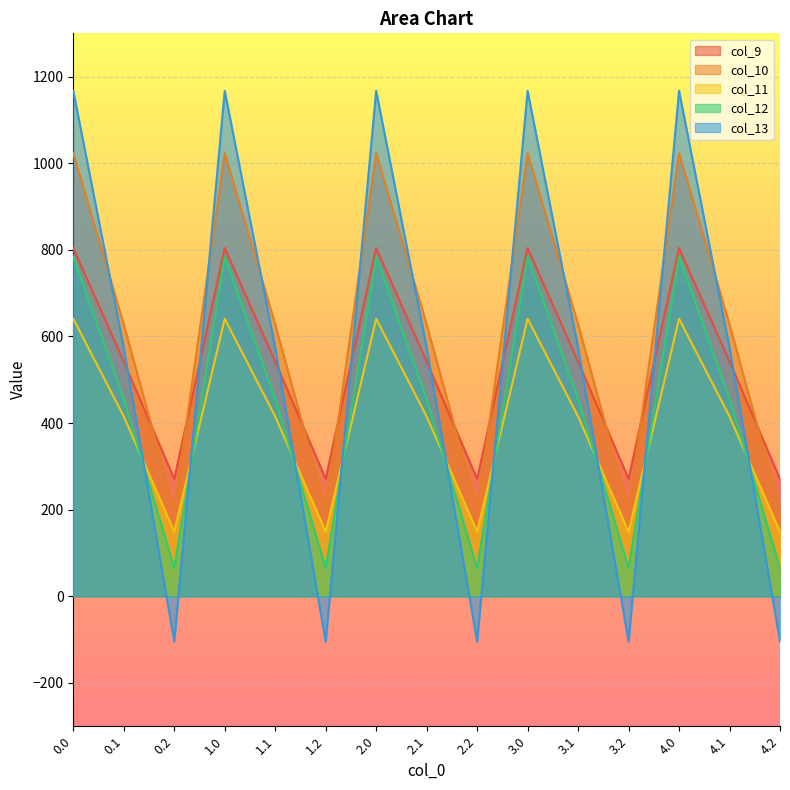

How many lines are shown in the chart?

5